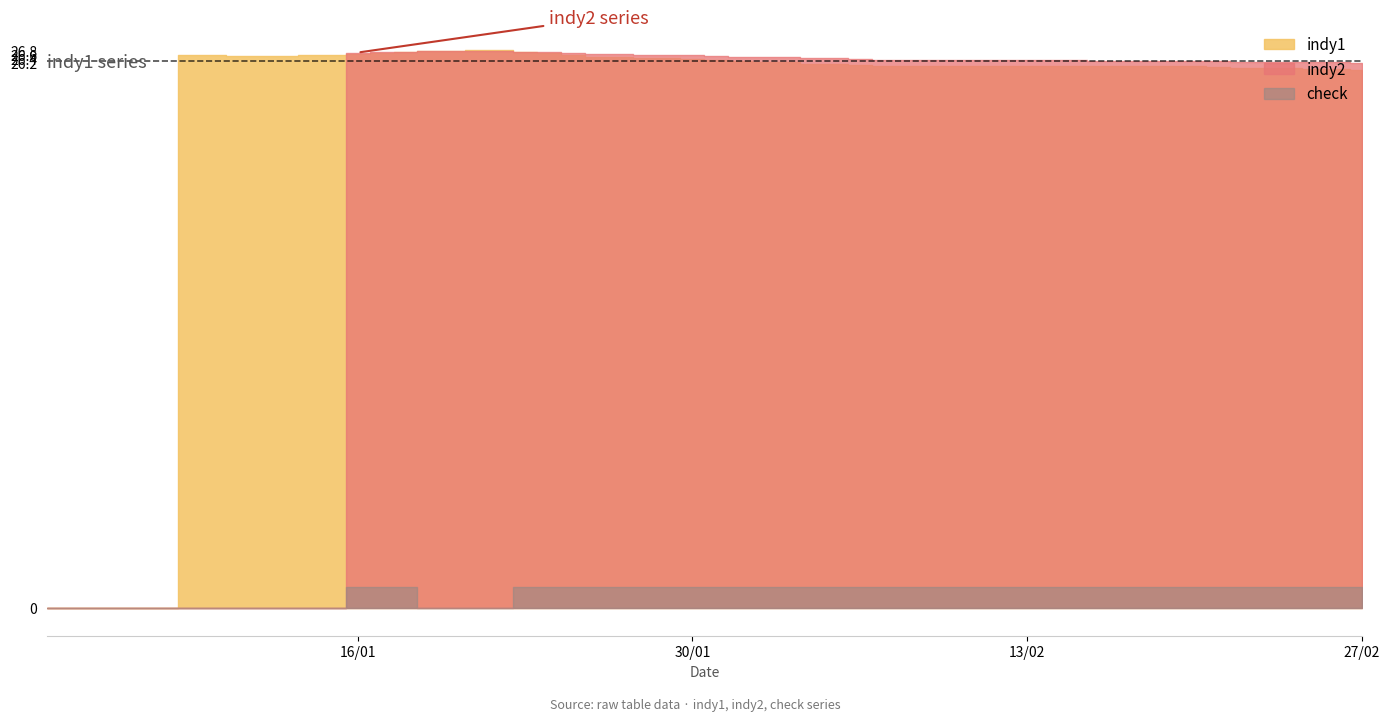

Between 23/01/18 and 12/02/18, which is larger?

23/01/18